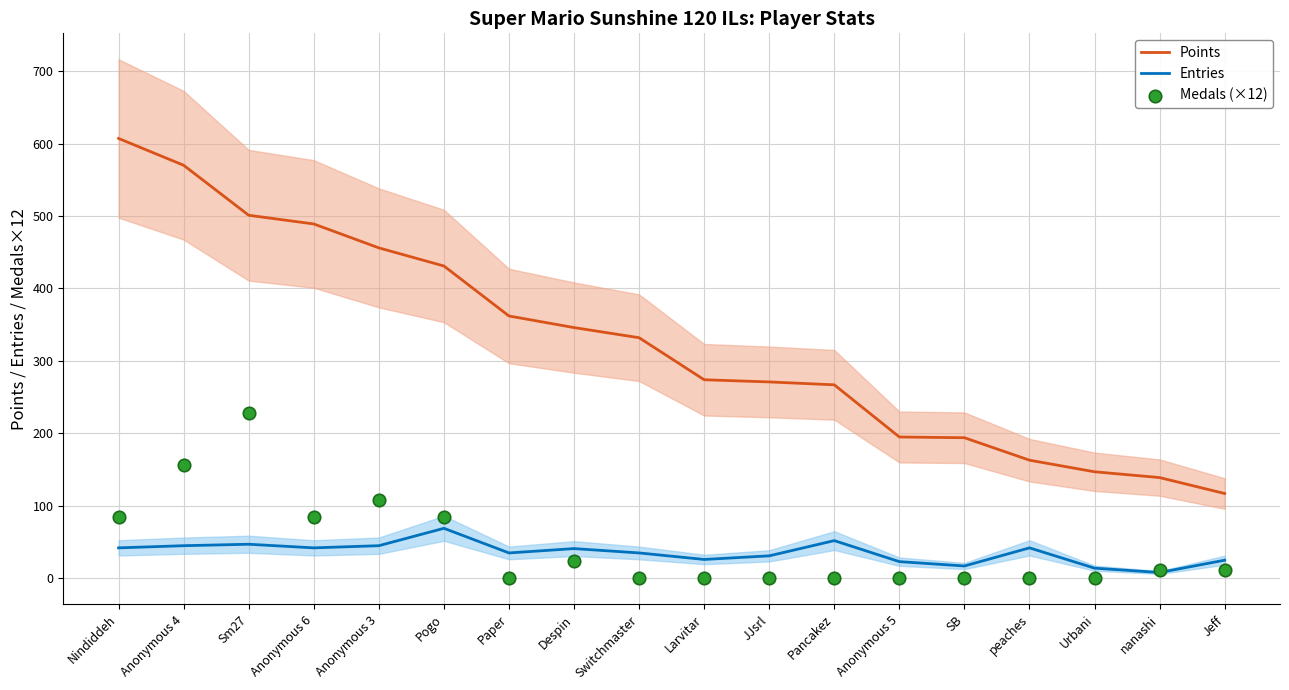

What is the total value across all series at nanashi?

159